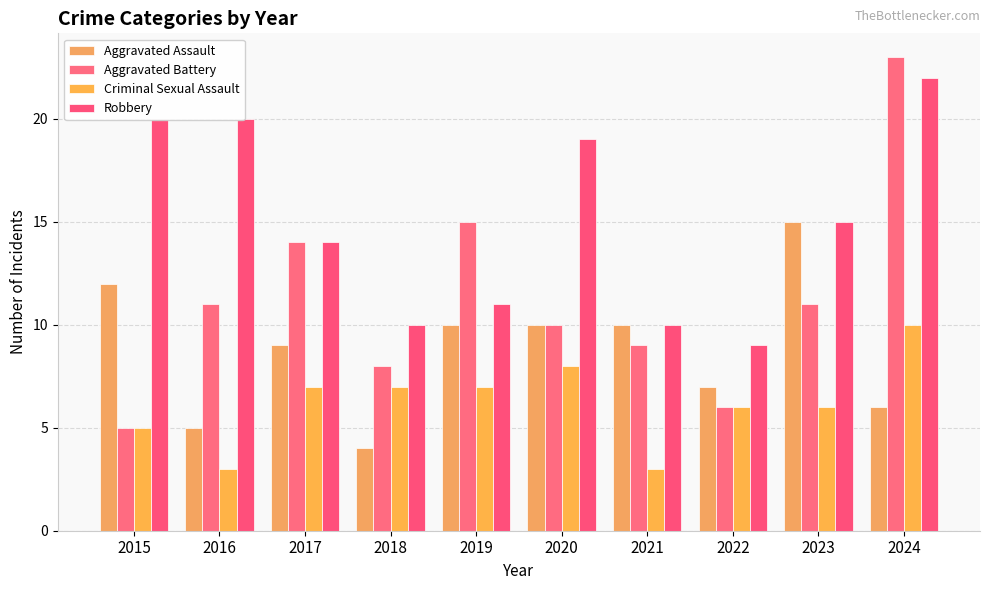

What is the difference between the Criminal Sexual Assault values at 2019 and 2015?

2